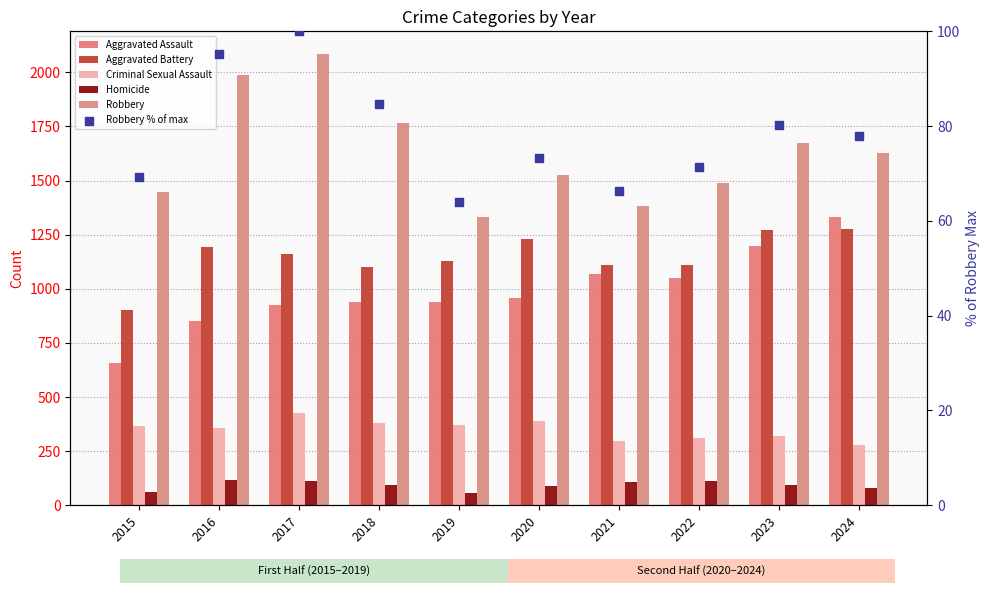

Which series has the largest Y range (max minus min)?

Robbery